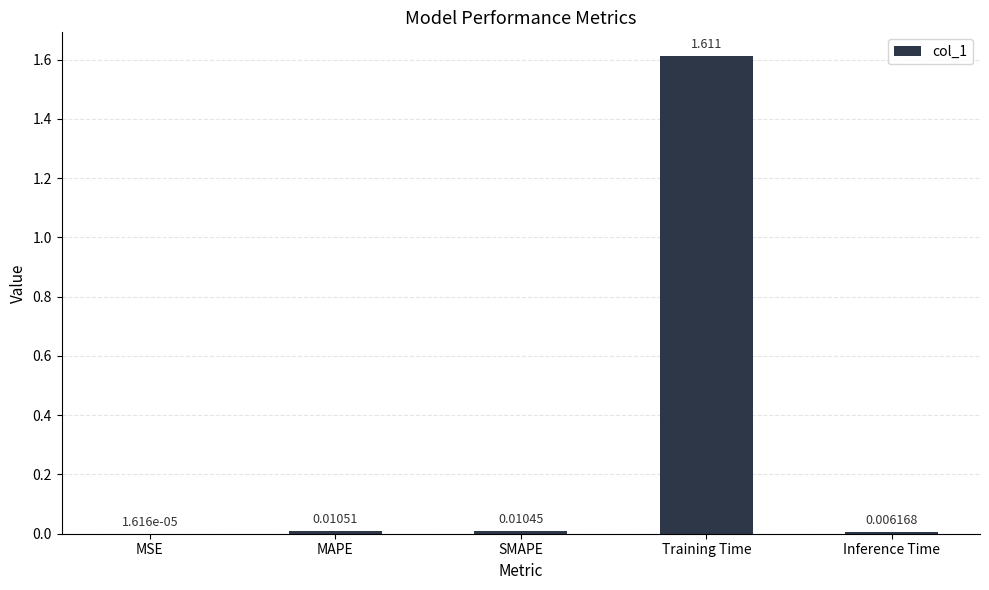

Where is the data nearest to the value 0?

MSE